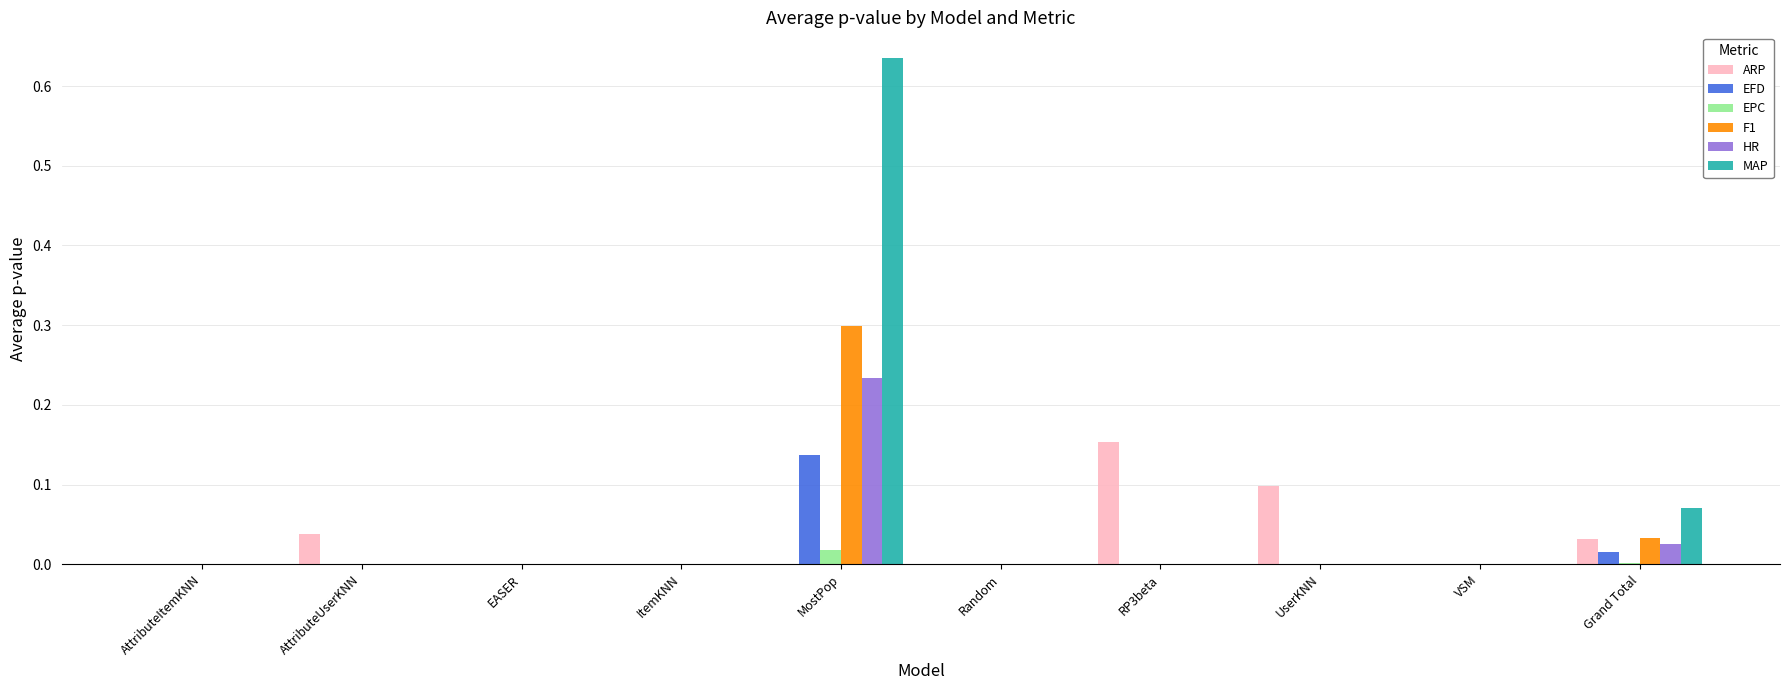

Which series has the widest spread of values?

MAP